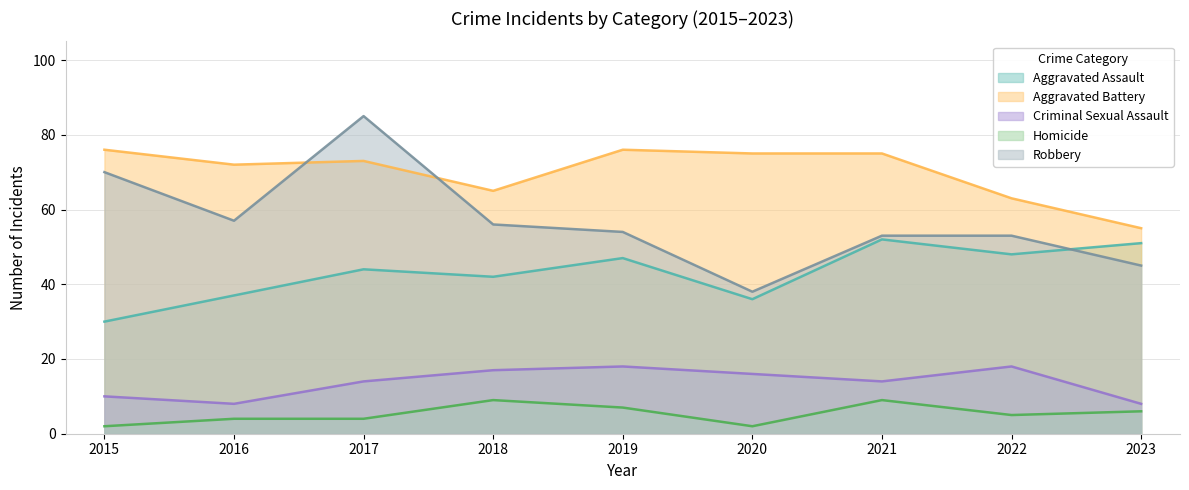

What is the sum of the Robbery values at 2022 and 2016?

110